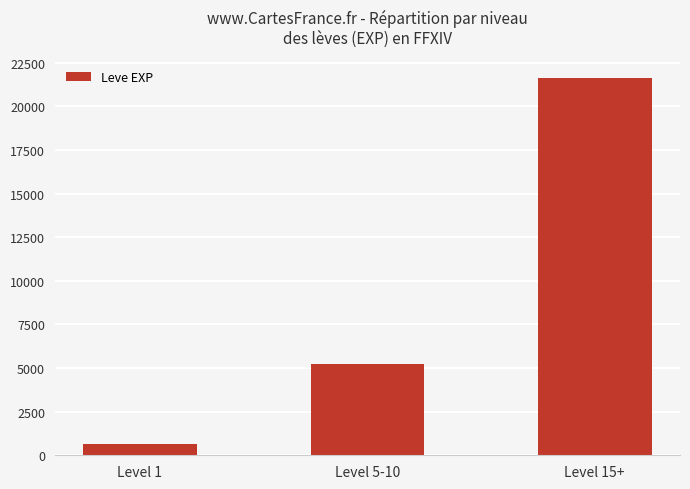

How many data points does each series have?

3